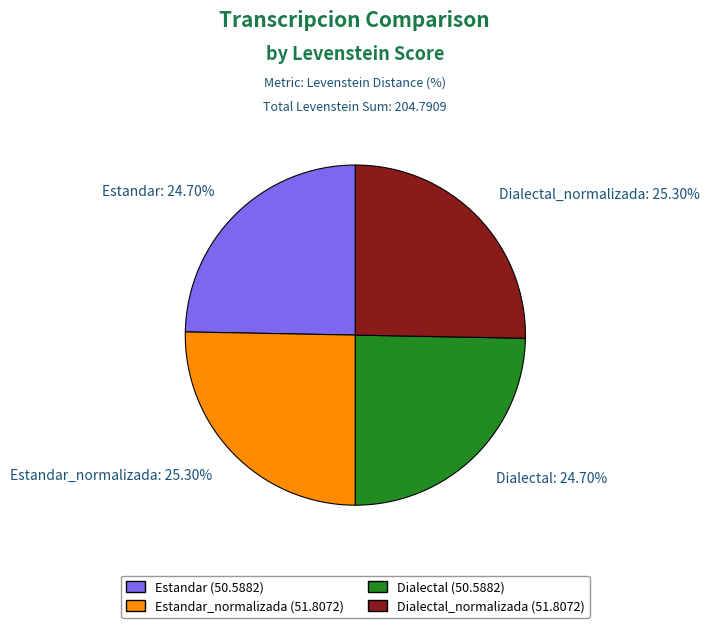

What is the ratio of the value at Dialectal: 24.70% to the value at Estandar: 24.70%?

1.0